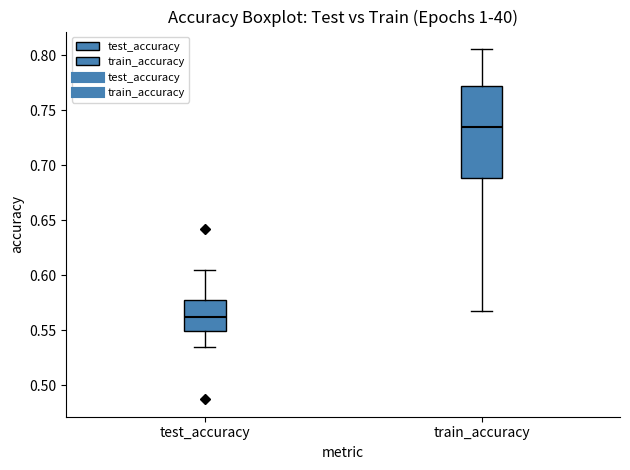

Comparing the boxes themselves (not the whiskers), which one is the tallest?

train_accuracy